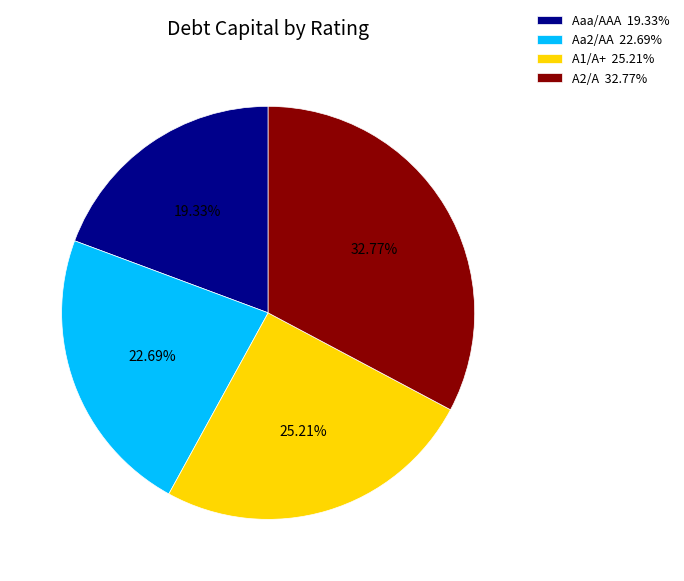

The A1/A+ slice represents 36% of the pie. True or false?

False